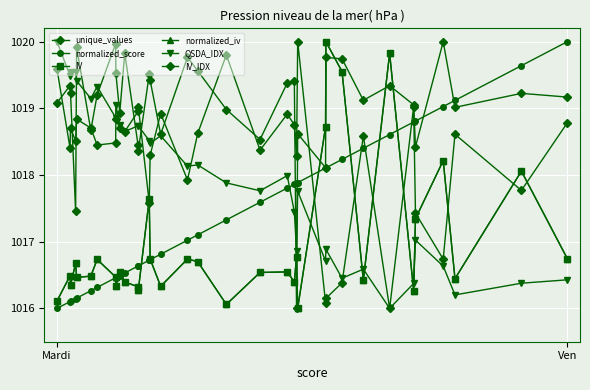

What is the maximum value for IV?

1020.0